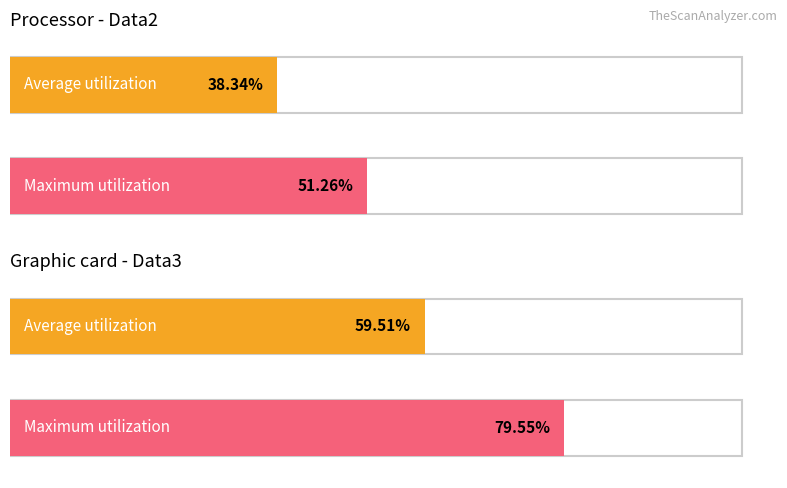

What is the spread (max minus min) of values at Data2?

0.1